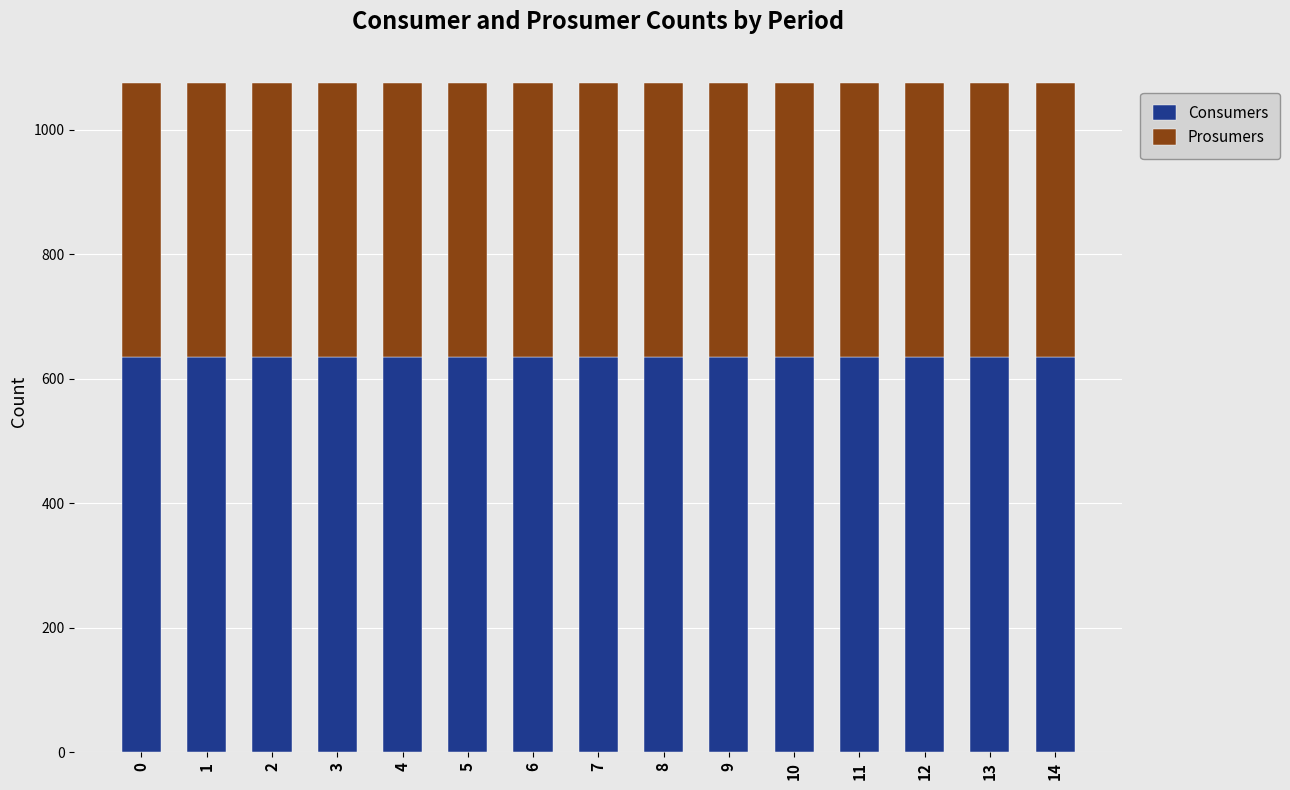

What is the total value across all series at 10?

1075